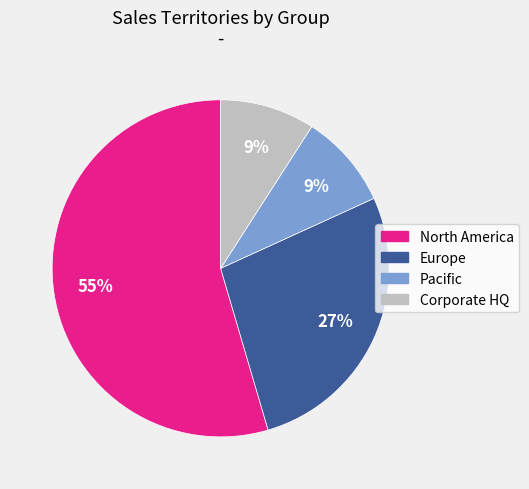

Count the number of slices in the pie.

4